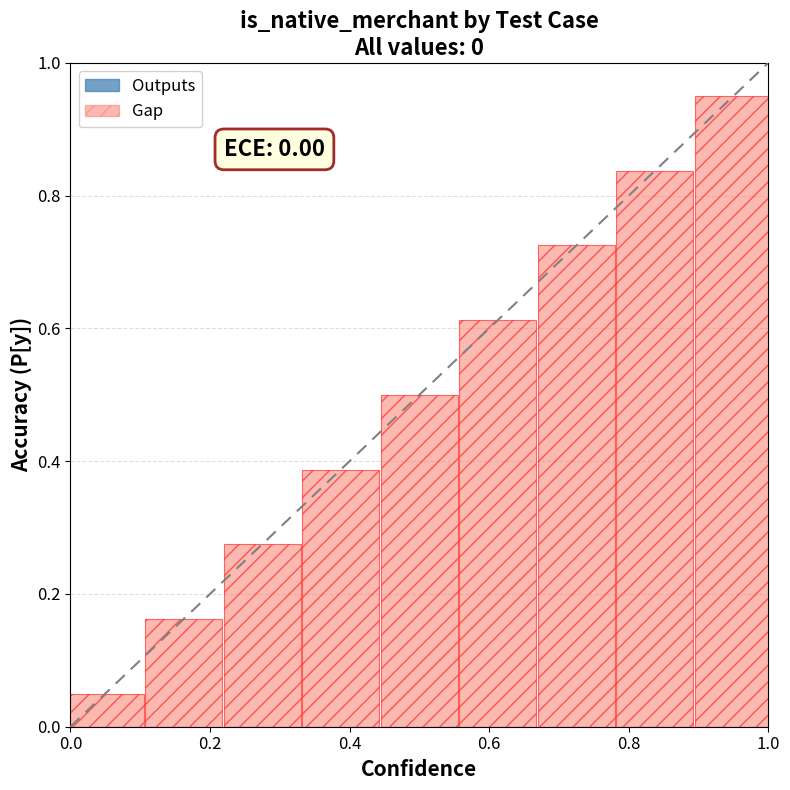

What is the average value?

0.5